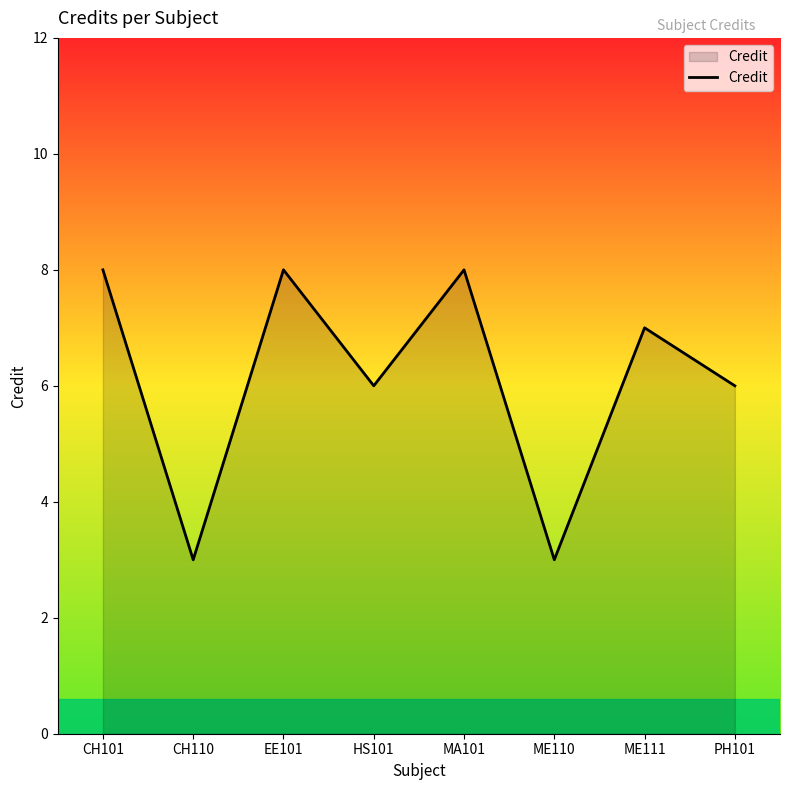

At which category does the data reach its first local valley?

CH110